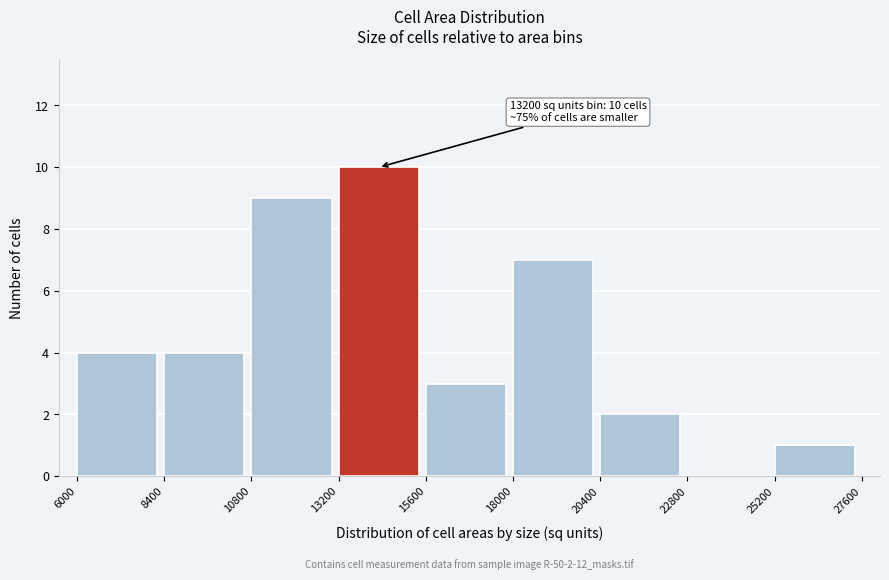

Which range on the x-axis has the tallest bar?

13200 to 15600